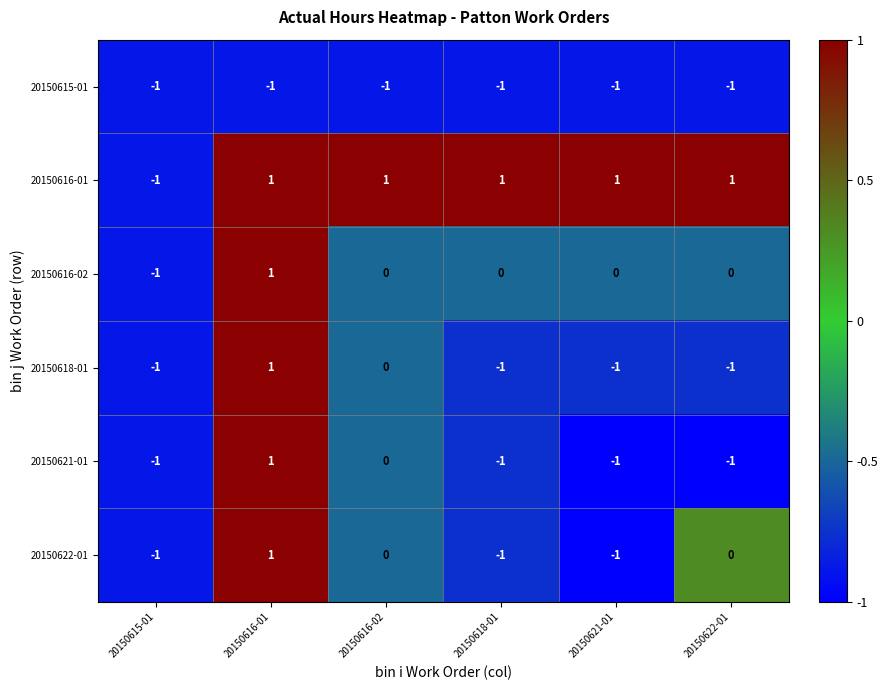

At which label is 20150621-01 closest to 0?

20150616-02